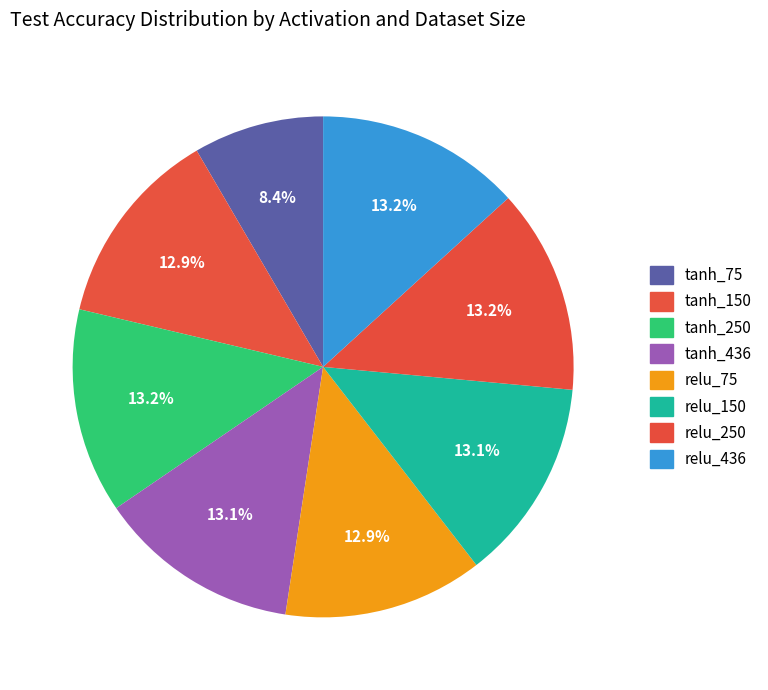

Which slice is the smallest?

tanh_75